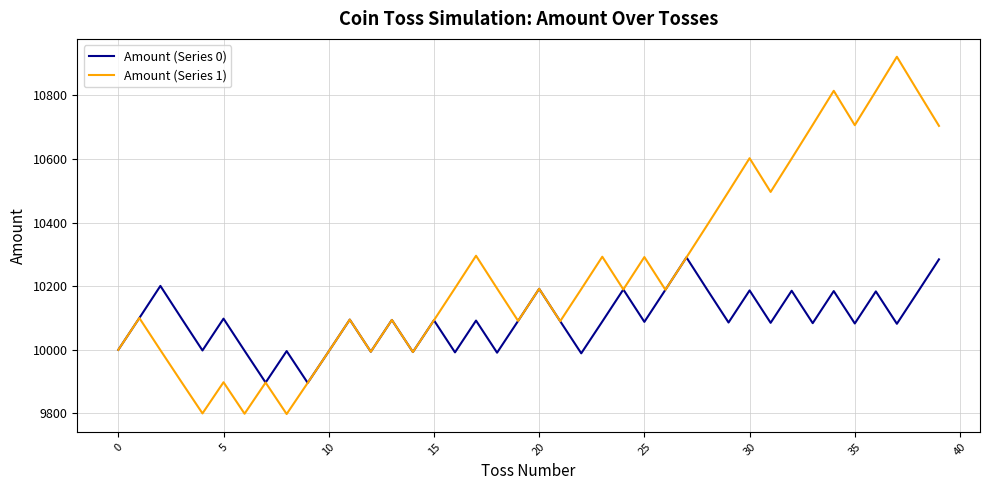

What is the maximum value for Amount (Series 1)?

10921.6